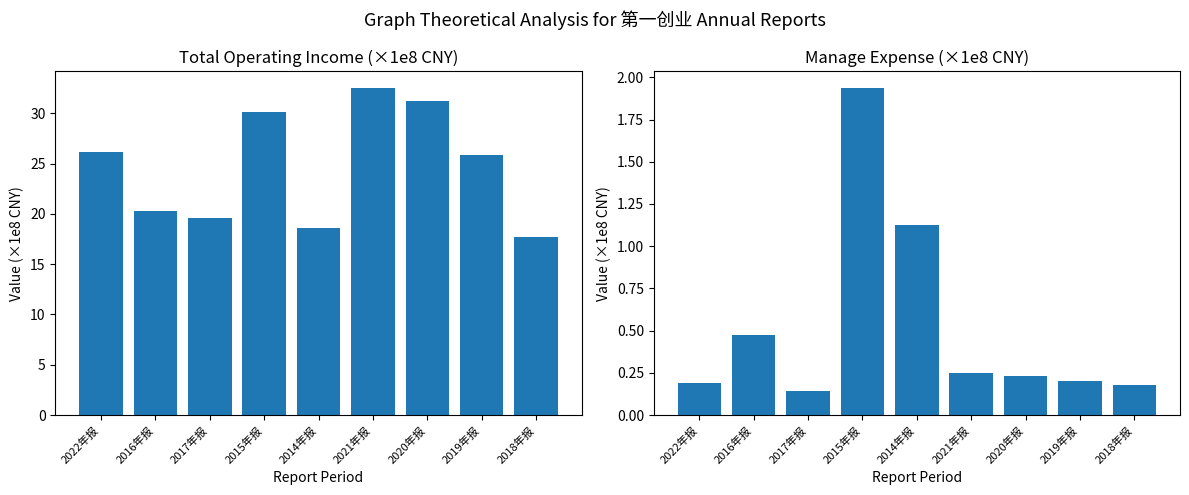

What is the label of the 4th bar from the left?

2015年报